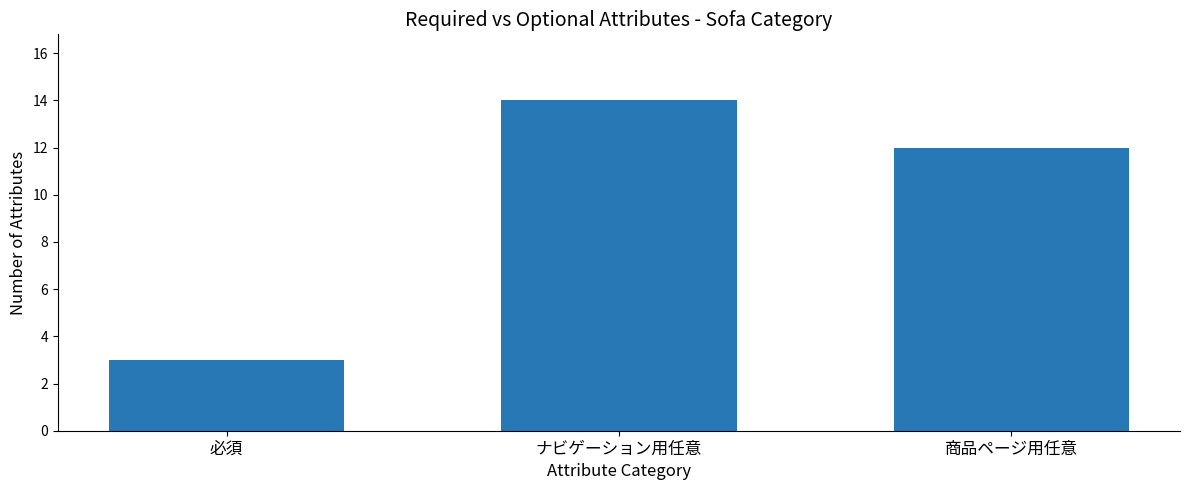

At which label is the value closest to 8?

商品ページ用任意